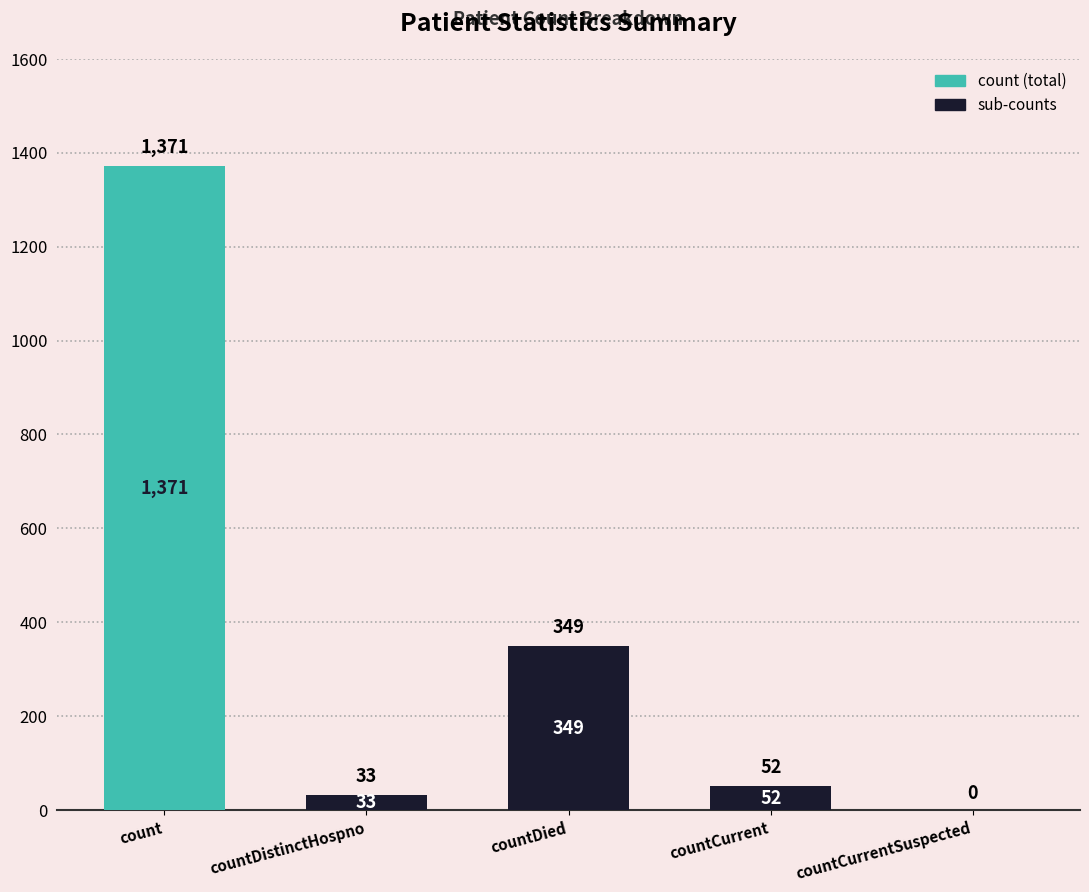

Count the number of data series in this chart.

1